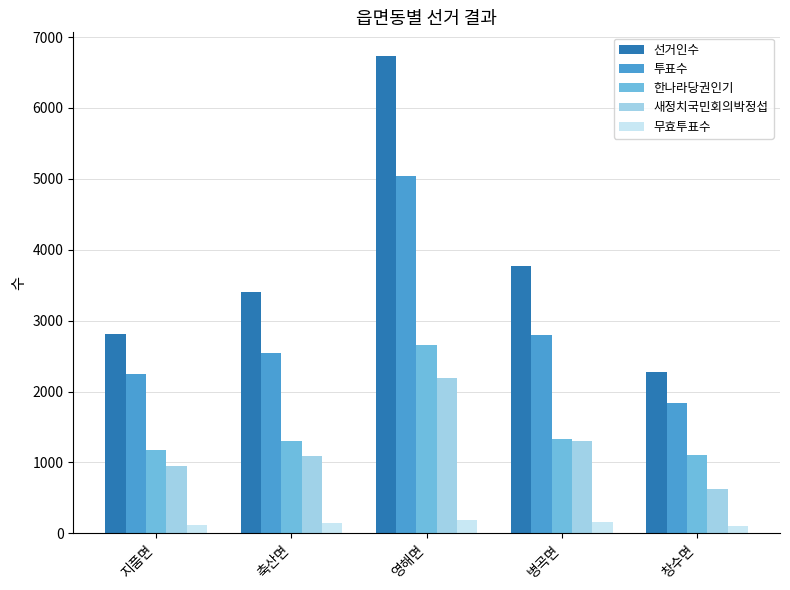

Which series changed the most between 병곡면 and 창수면?

선거인수